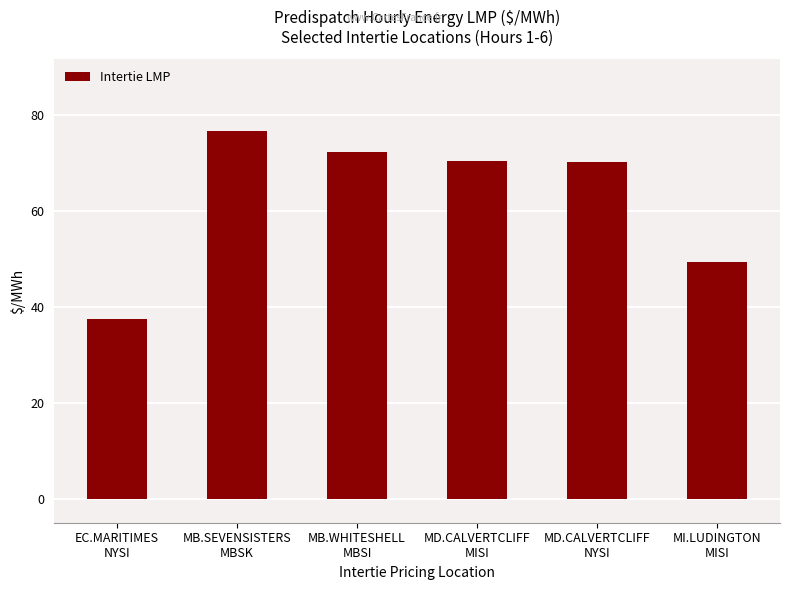

Where is the data nearest to the value 57?

MI.LUDINGTON
MISI